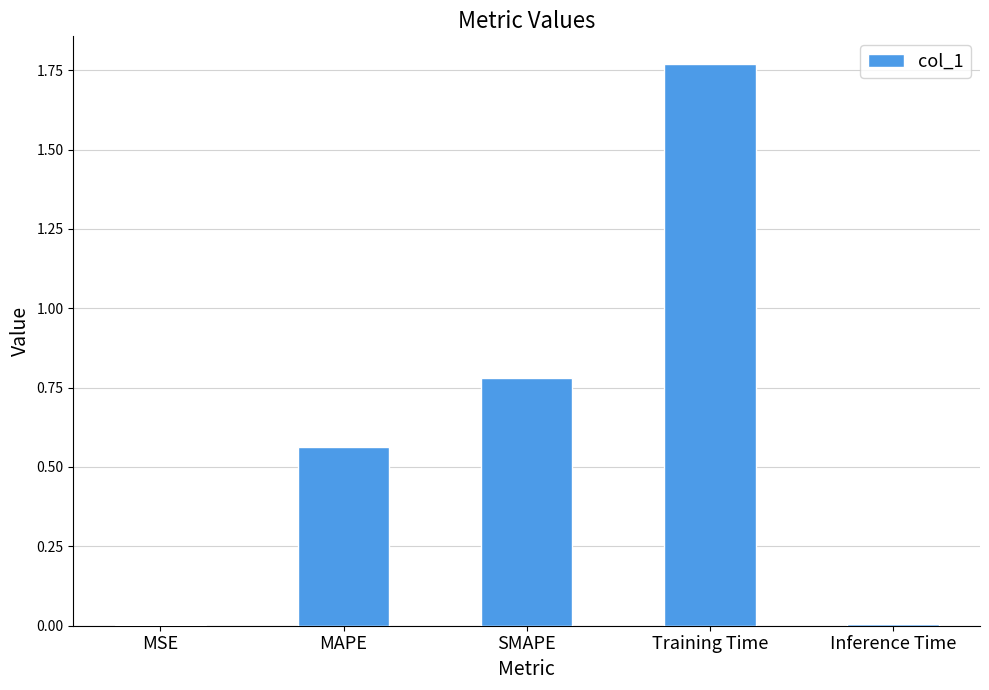

At which category does the chart reach its peak across all series?

Training Time